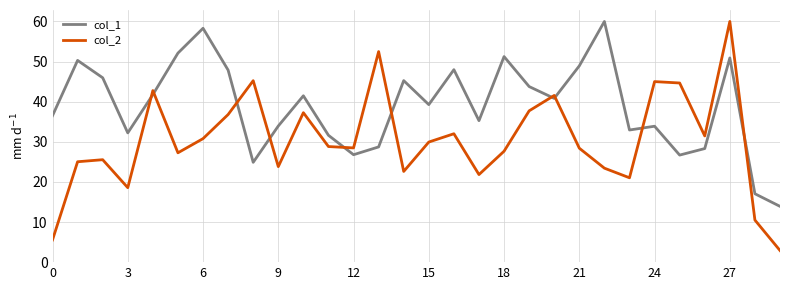

What is the difference between the maximum and minimum values in the col_1 series?

46.1